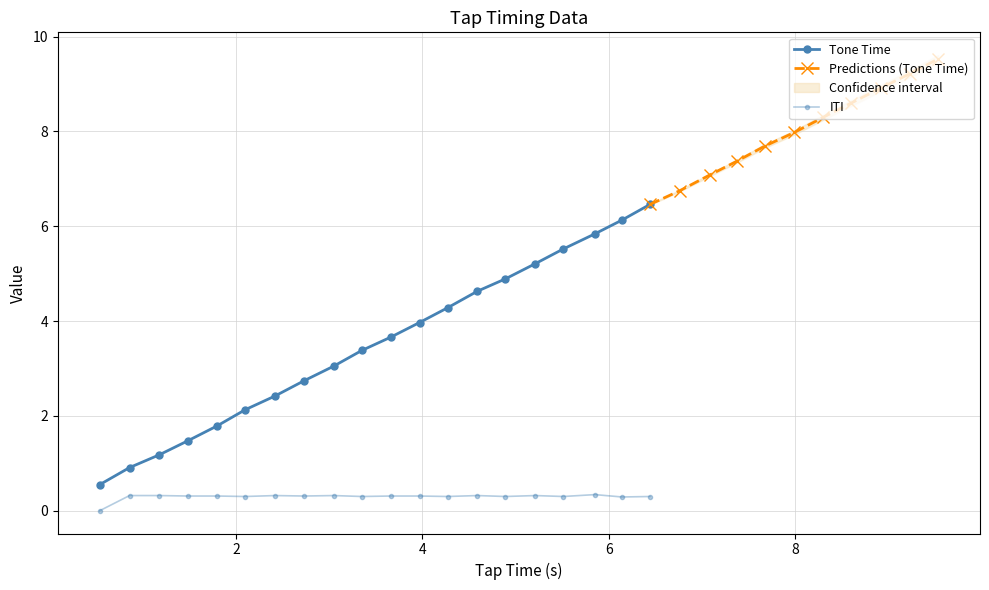

What is the difference between the maximum and minimum values in the Tap Time series?

9.0